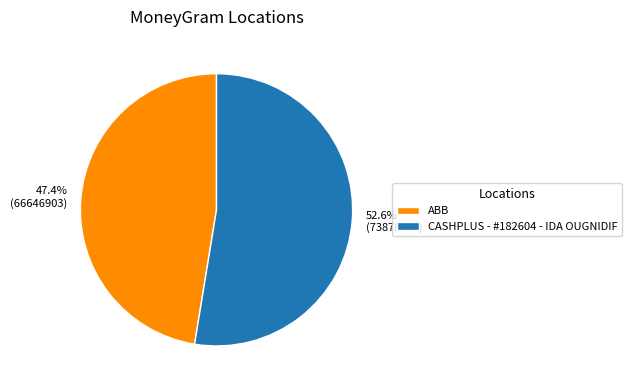

How many slices are in this pie chart?

2